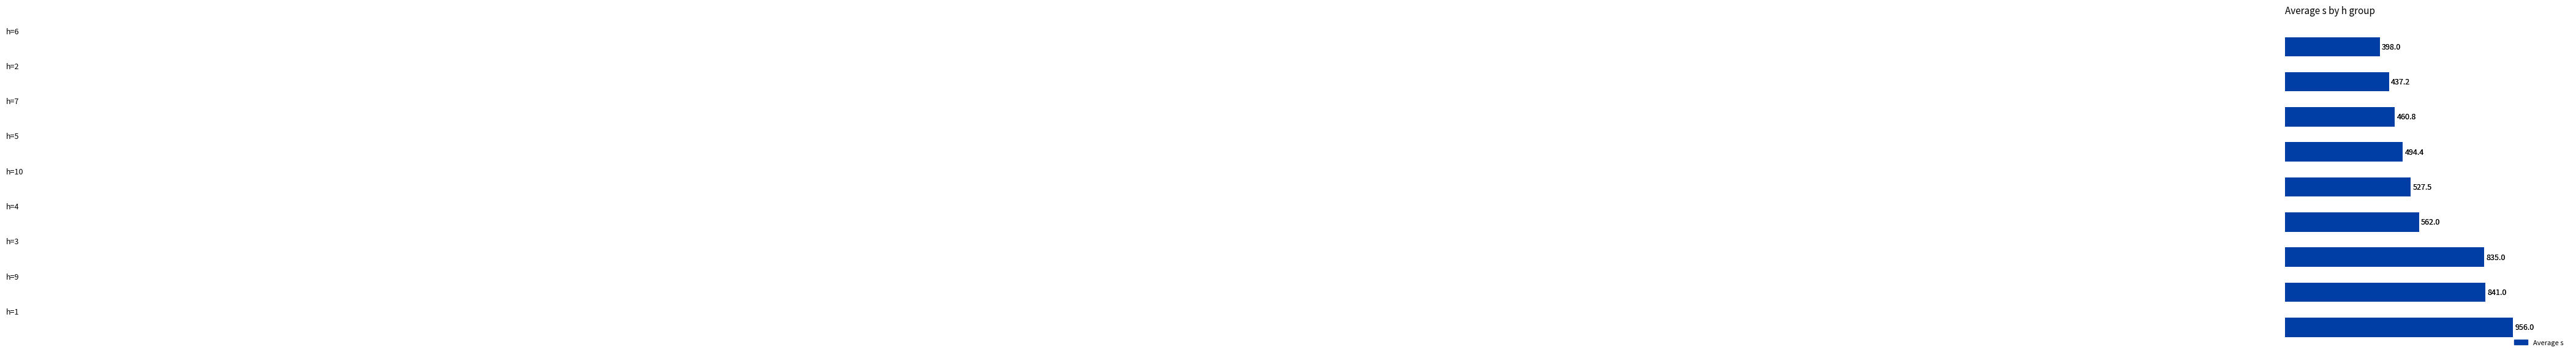

What is the average value?

612.4